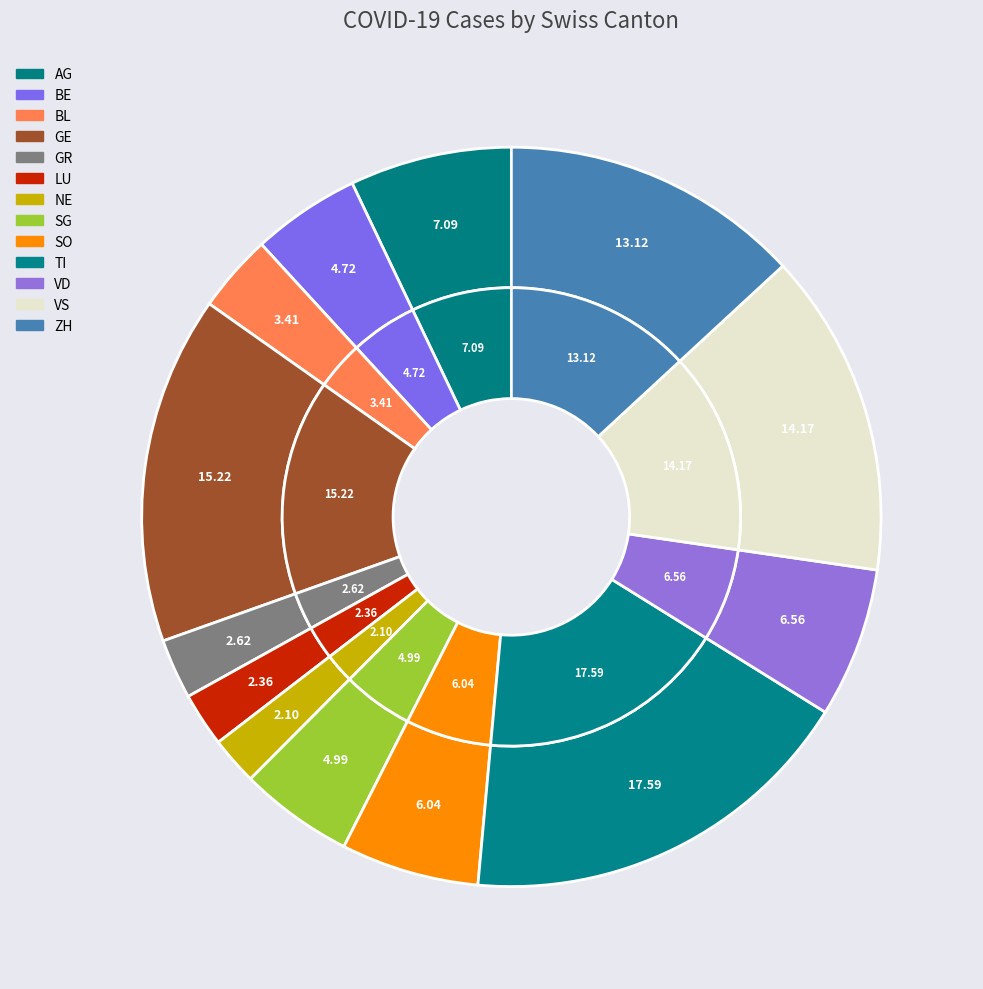

What is the total percentage of BE and VS?

18.9%